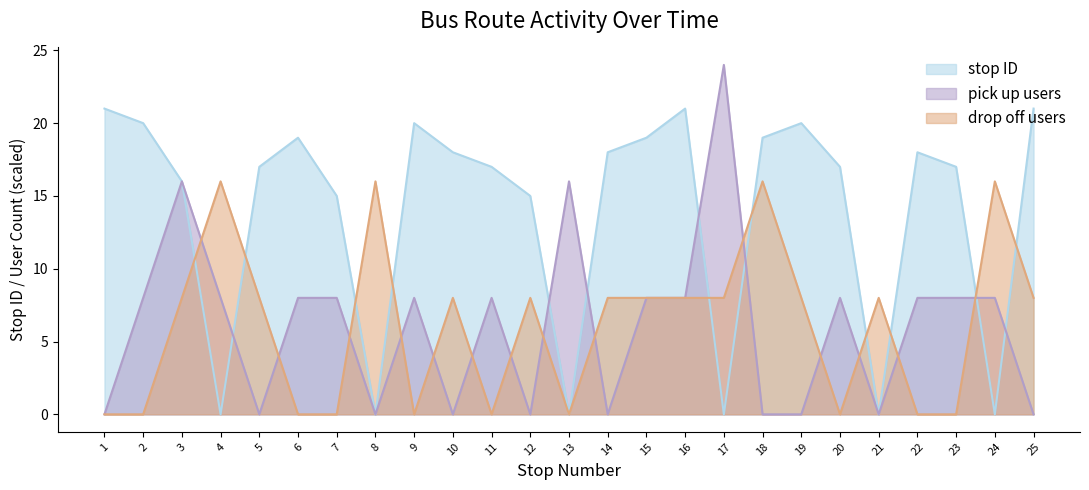

At which category does the chart reach its peak across all series?

17